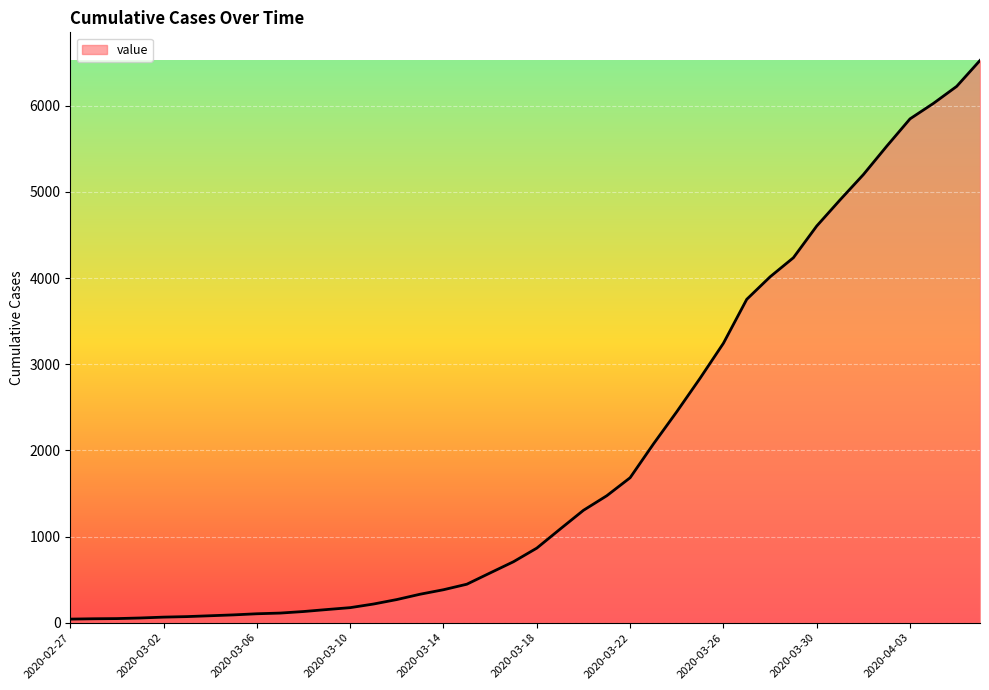

How many lines are shown in the chart?

1